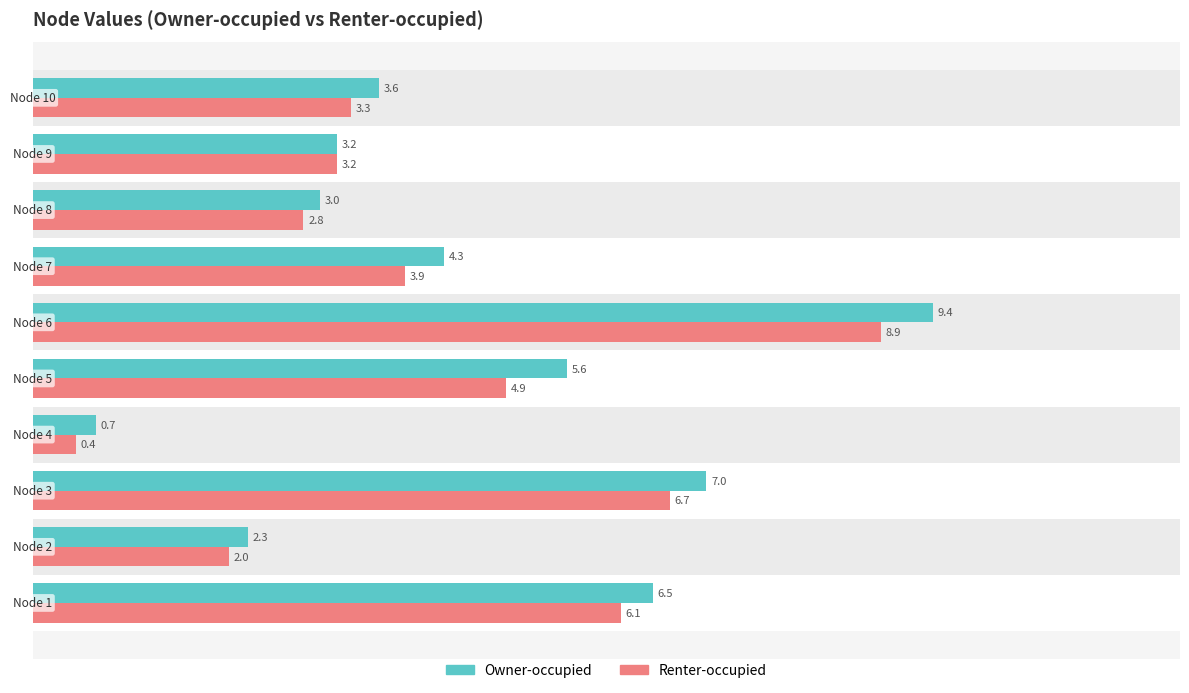

How many bars are there in total?

20